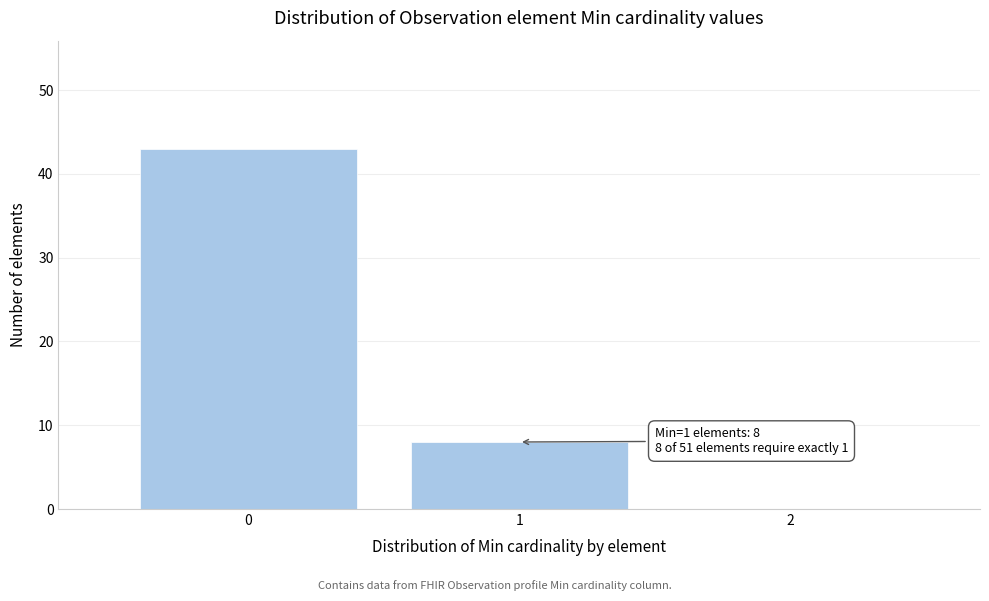

Over which range of the x-axis is the bar tallest?

-0.5 to 0.5